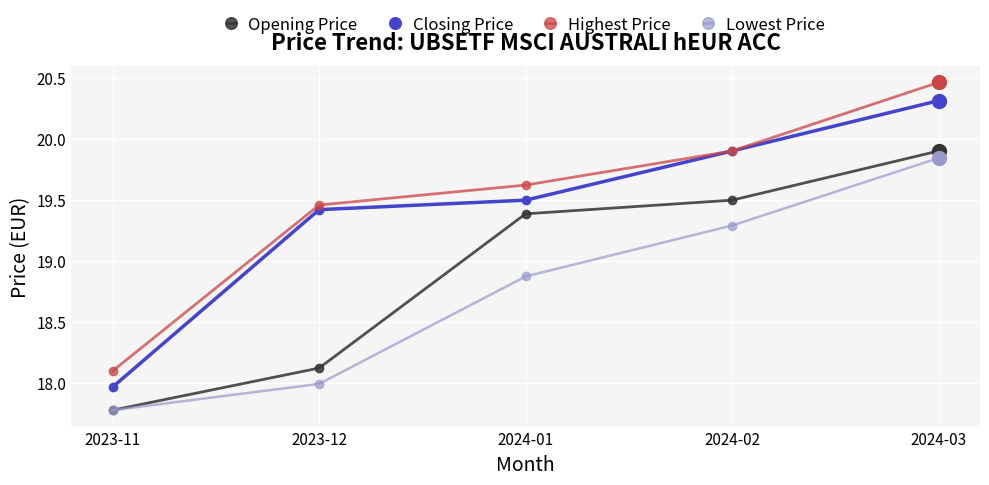

Which series has the largest total across all categories?

Highest Price